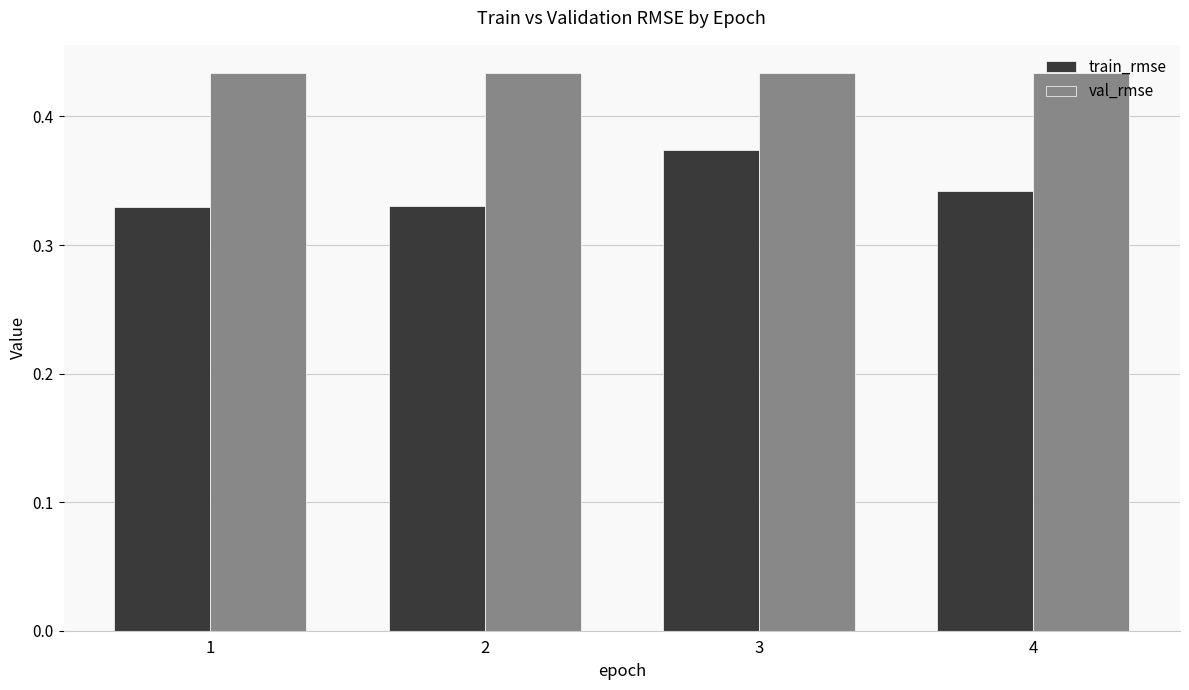

What are all the series names shown in the legend?

train_rmse, val_rmse